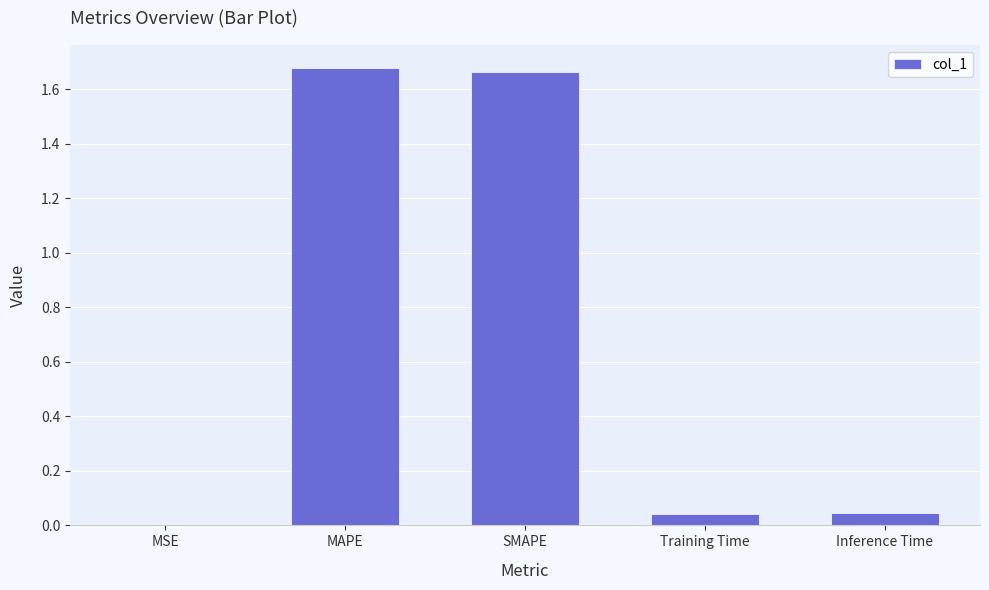

Between Training Time and MAPE, which is larger?

MAPE